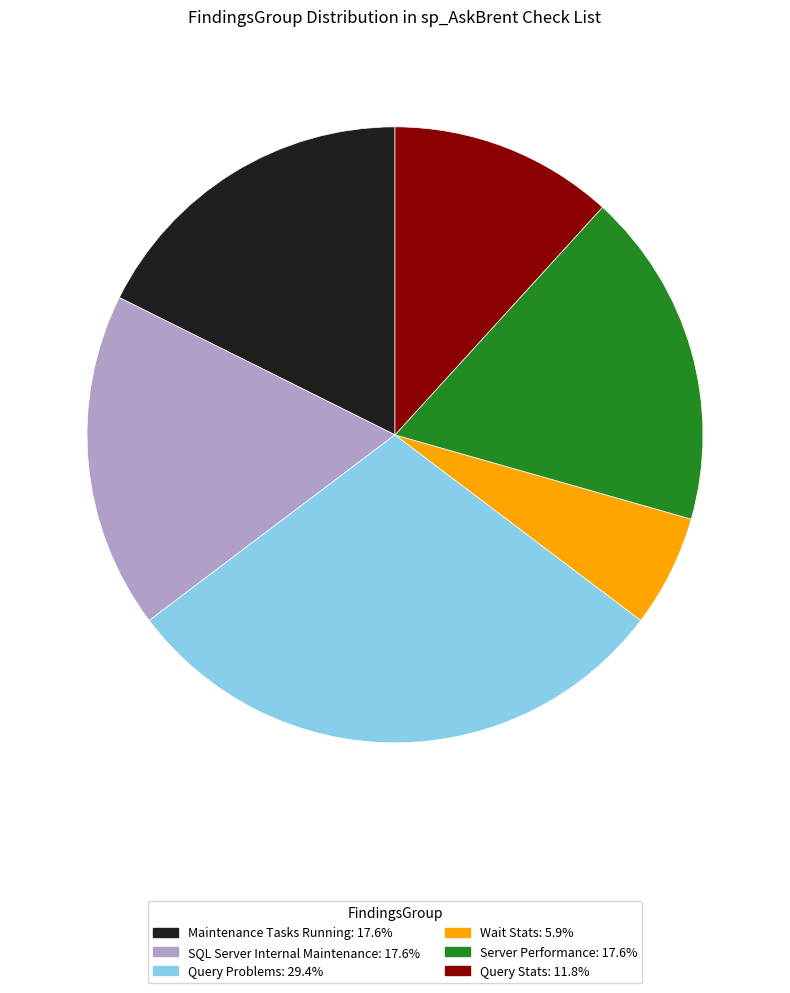

Is the sum of Query Stats and Maintenance Tasks Running greater than half?

No